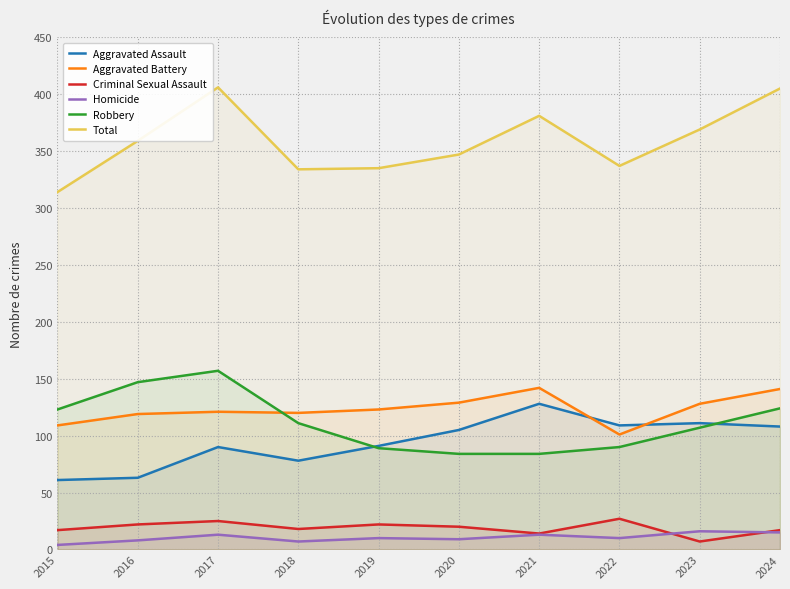

How many interior local valleys does the Aggravated Battery series have?

2